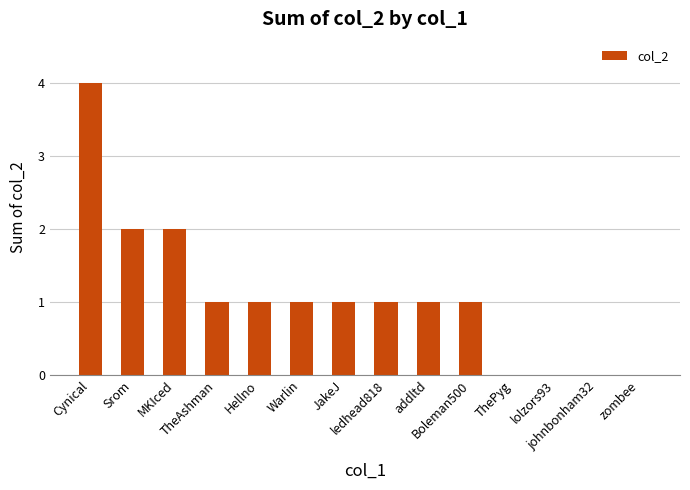

What is the sum of all values?

15